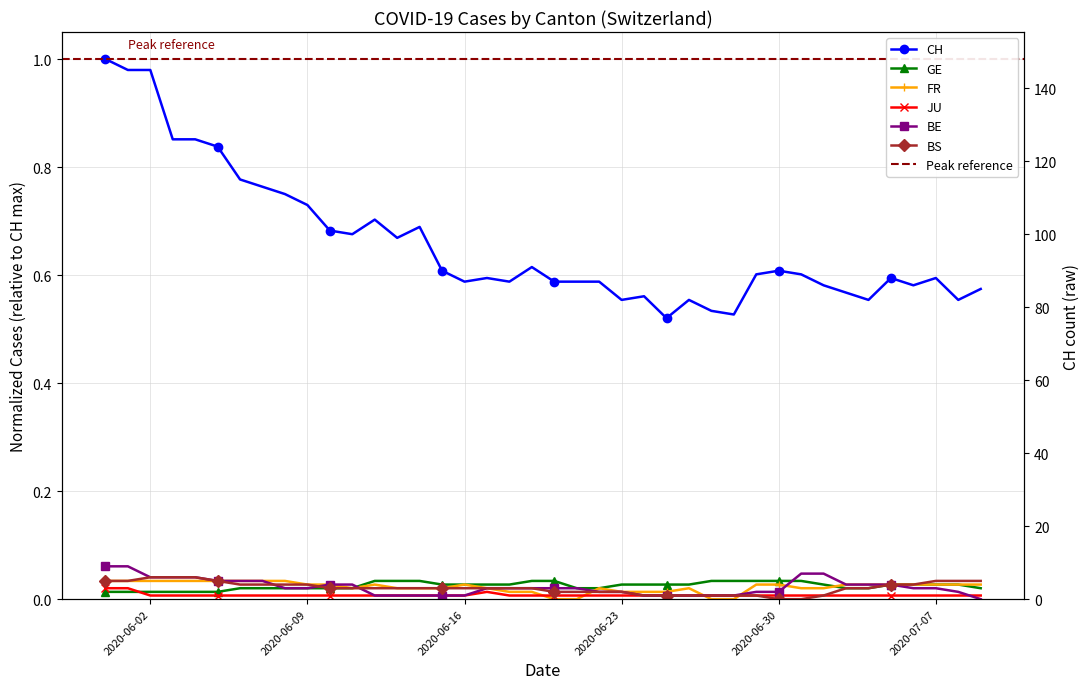

Which series has the largest total across all categories?

CH